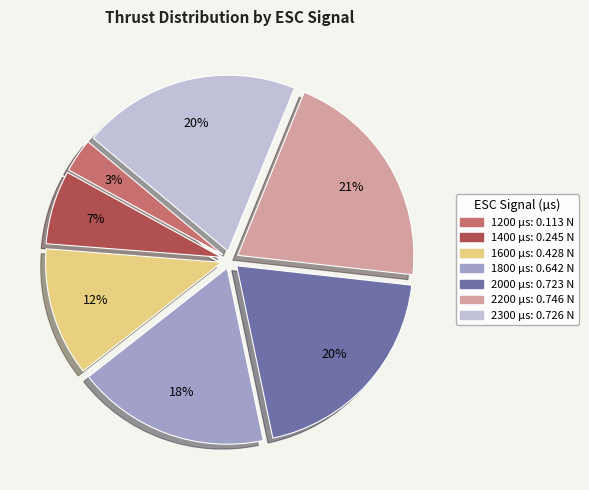

Do 1800 and 2200 together represent more than half of the pie?

No